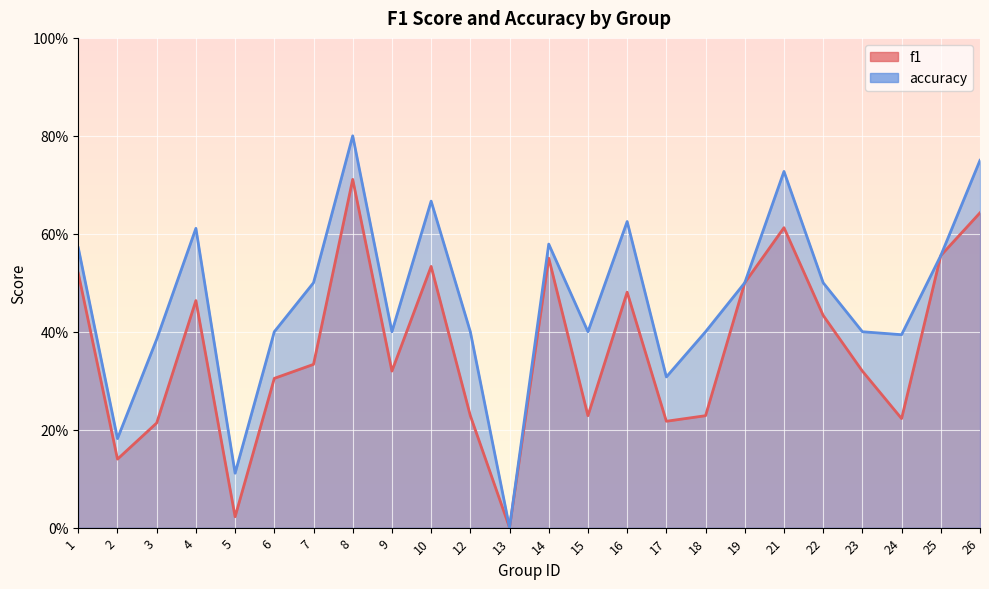

Rank the series by their maximum value, from lowest to highest.

f1, accuracy